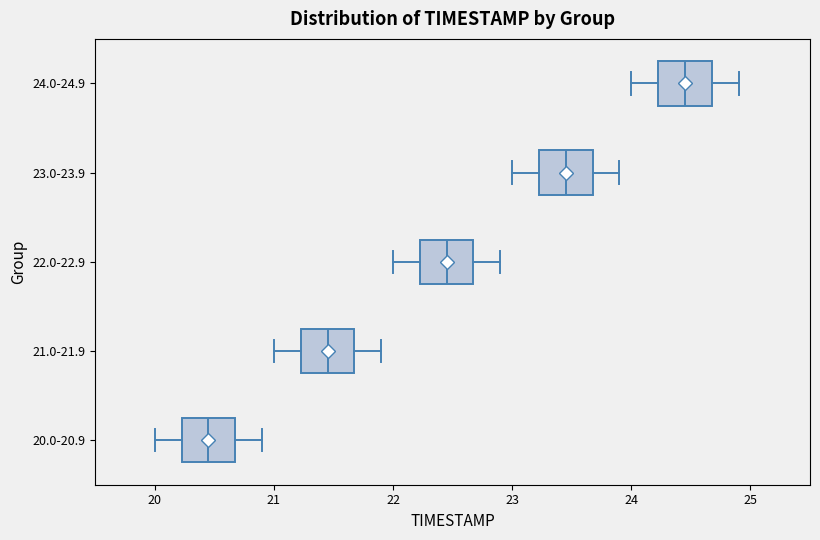

Reading bottom to top, read every box against the x-axis: the position of its median line, the range the box covers, and the ends of its whiskers. The values are not printed on the chart, so give them approximately, as read against the axis.

20.0-20.9: median 20.5, box 20.2 to 20.7, whiskers 20.0 to 20.9
21.0-21.9: median 21.5, box 21.2 to 21.7, whiskers 21.0 to 21.9
22.0-22.9: median 22.5, box 22.2 to 22.7, whiskers 22.0 to 22.9
23.0-23.9: median 23.5, box 23.2 to 23.7, whiskers 23.0 to 23.9
24.0-24.9: median 24.5, box 24.2 to 24.7, whiskers 24.0 to 24.9